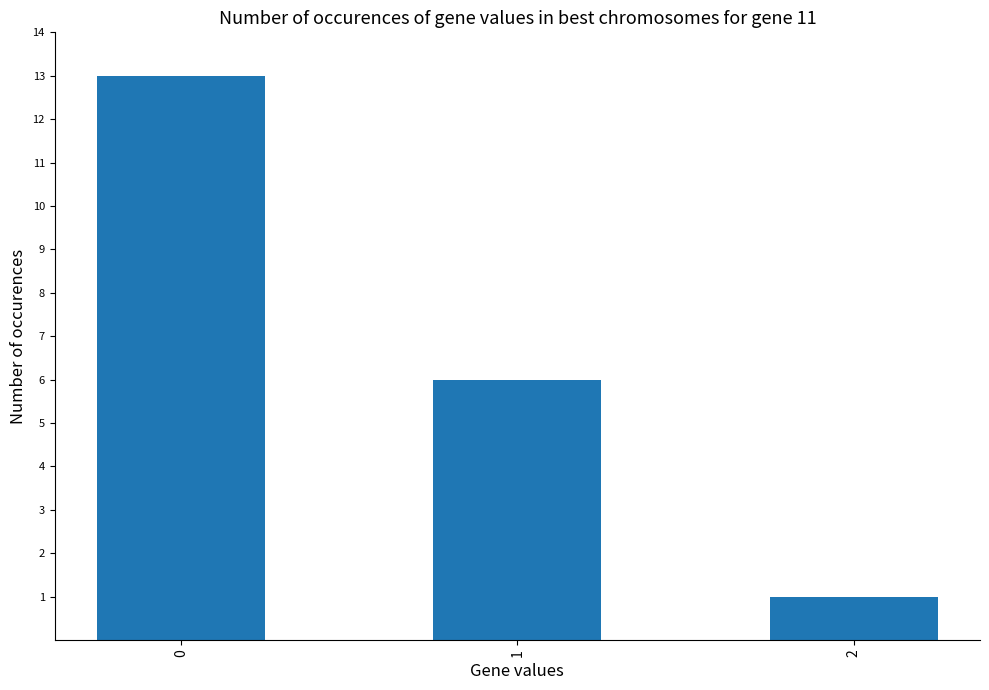

Does the chart contain stacked bars?

No